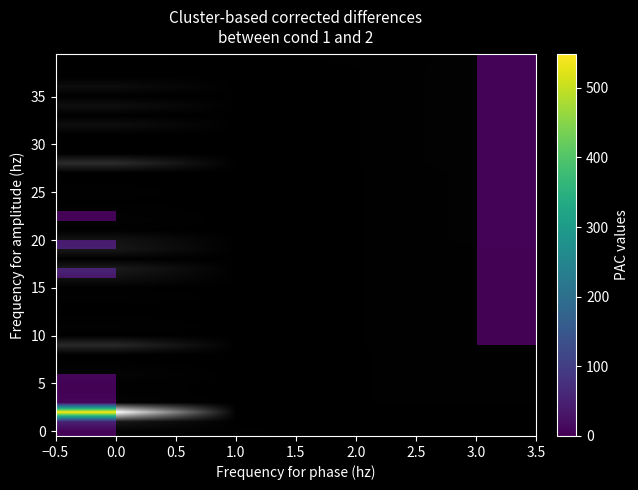

What is the total value across all series at 1.0?

42